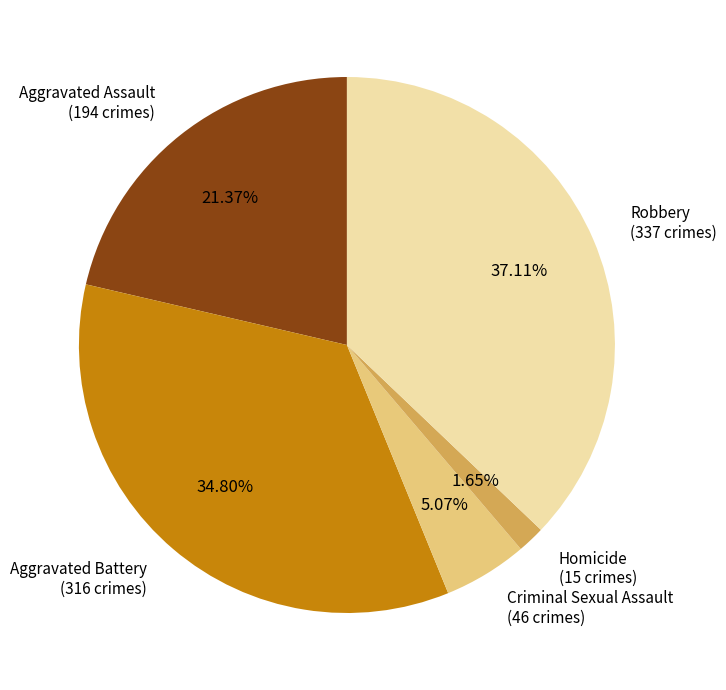

The Robbery slice represents 32% of the pie. True or false?

False